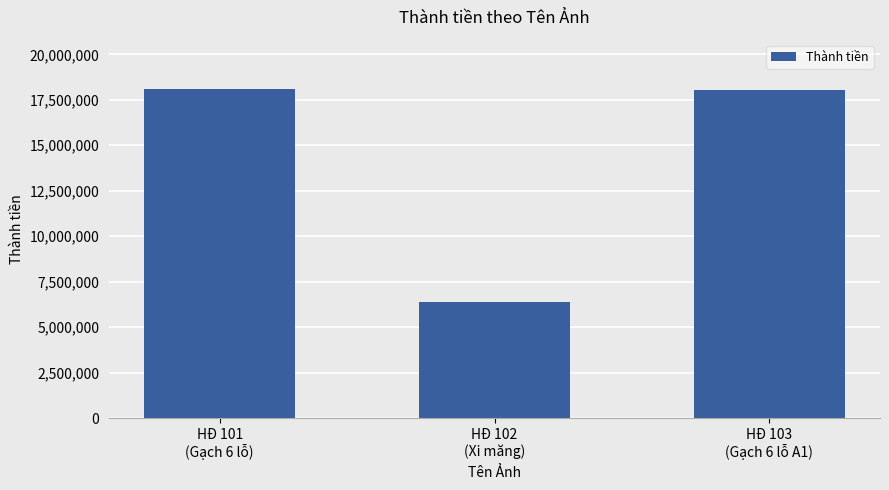

Which category has the lowest value across all series?

HĐ 102
(Xi măng)